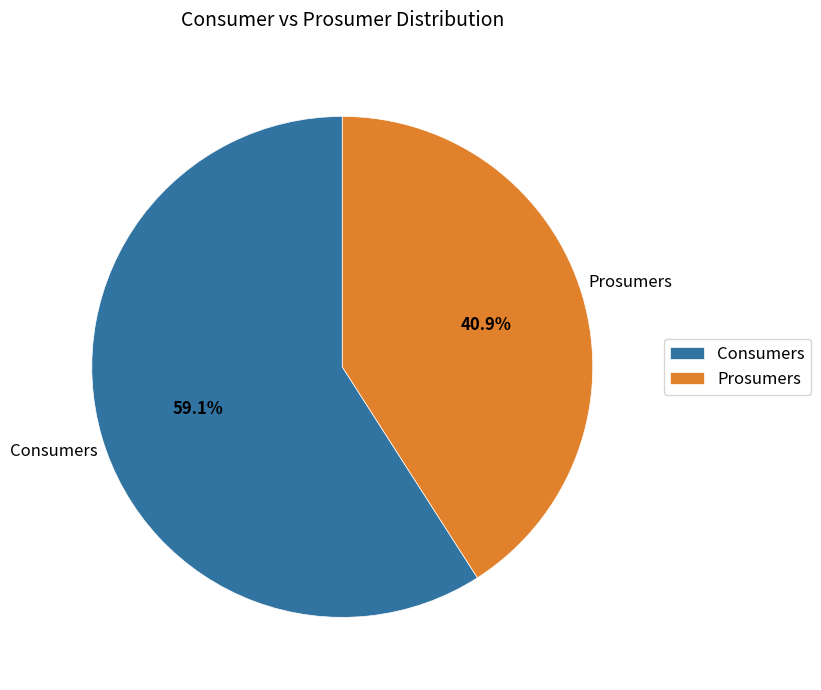

What portion of the pie excludes Prosumers?

59.1%